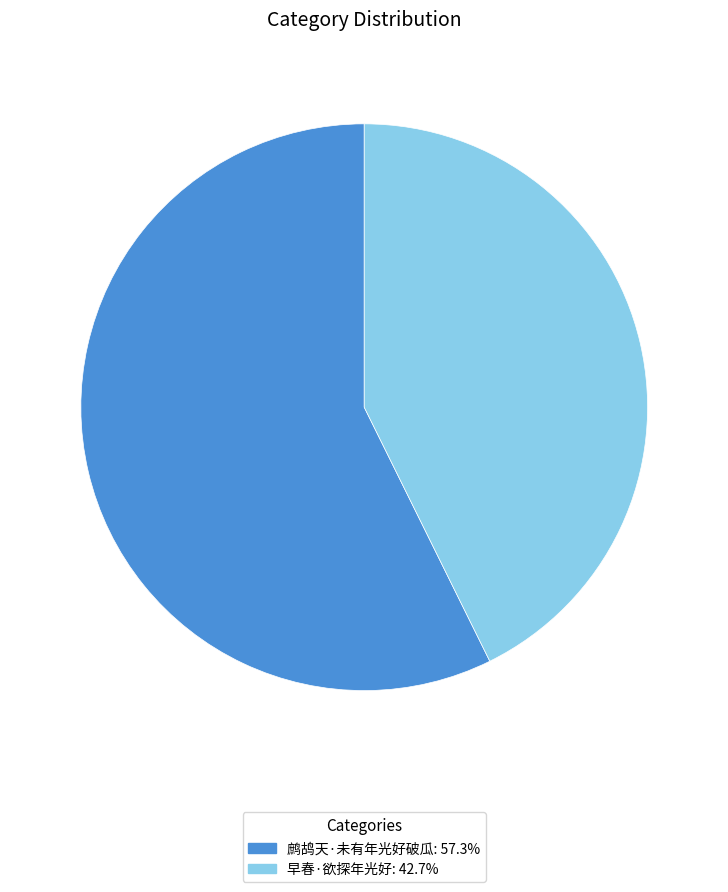

Count the number of slices in the pie.

2